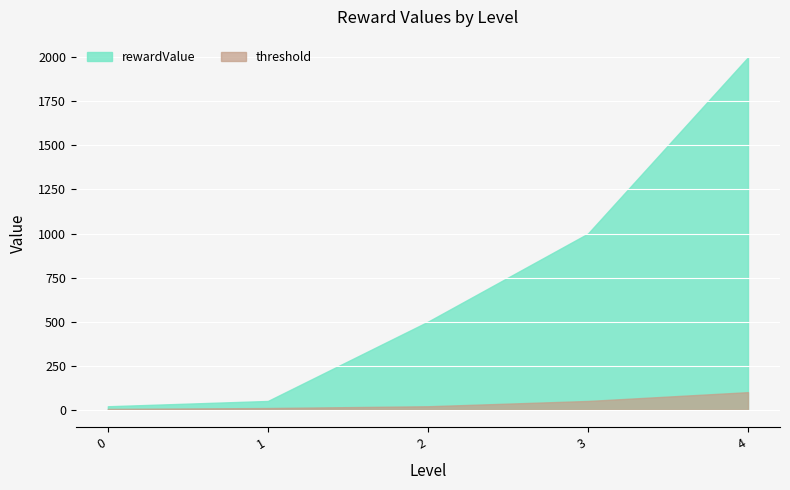

At how many categories does at least one series exceed 1285?

1